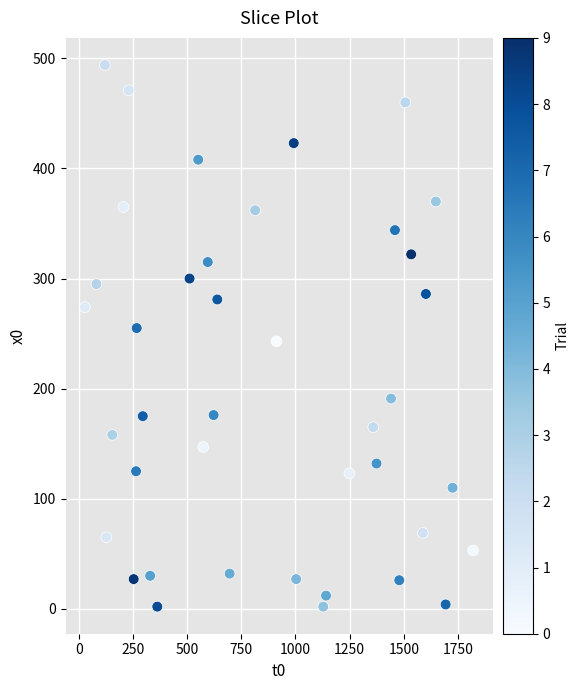

What is the range of X values (max minus min)?

1792